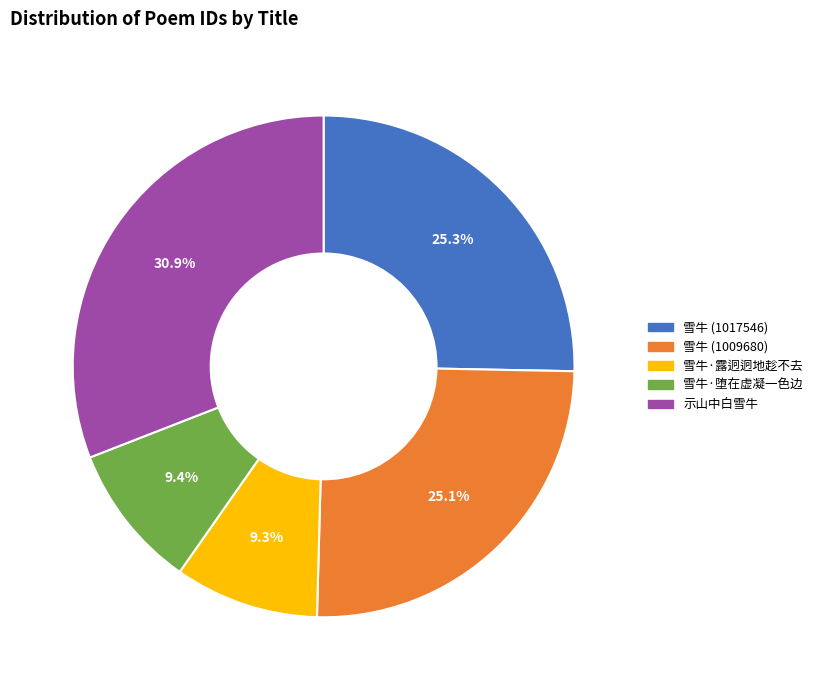

Is 雪牛 (1017546) the majority of the pie?

No